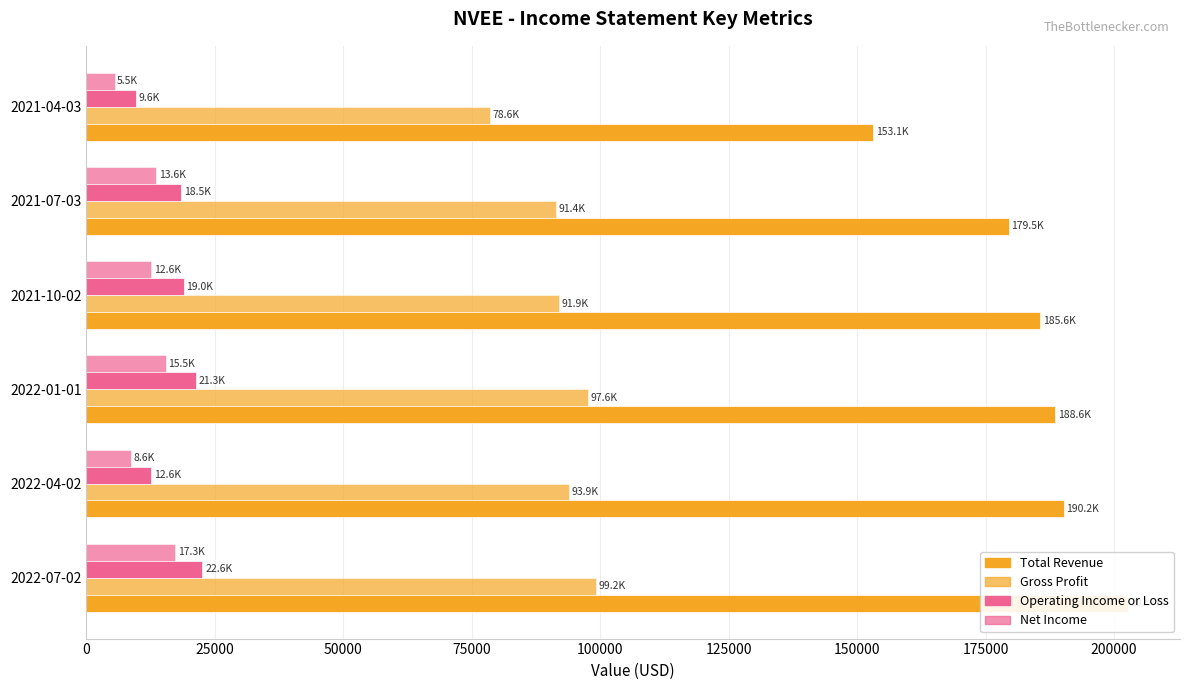

How many groups of bars are there?

6